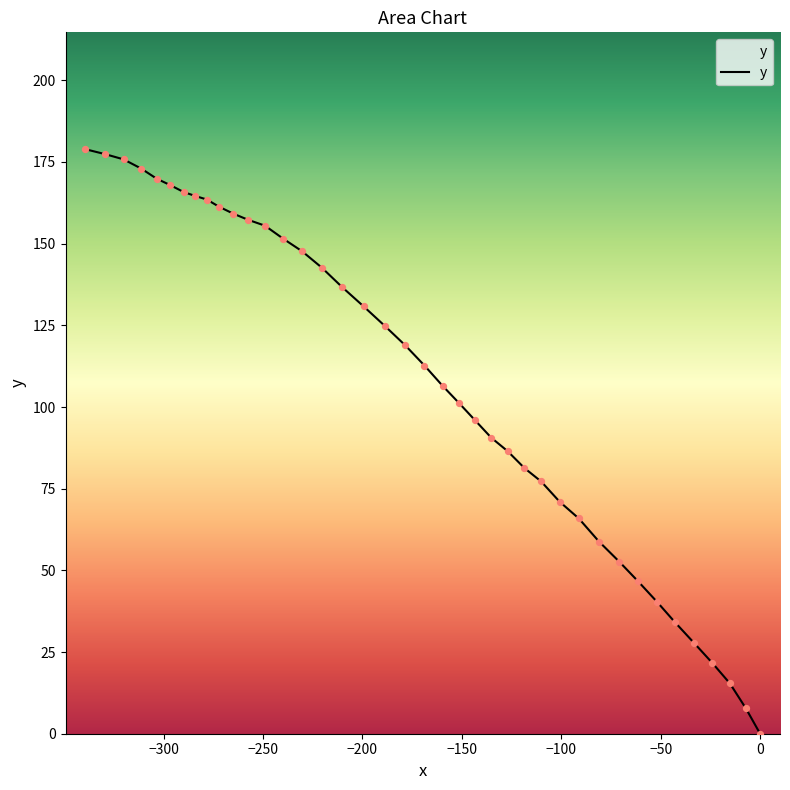

What is the greatest value displayed?

178.9